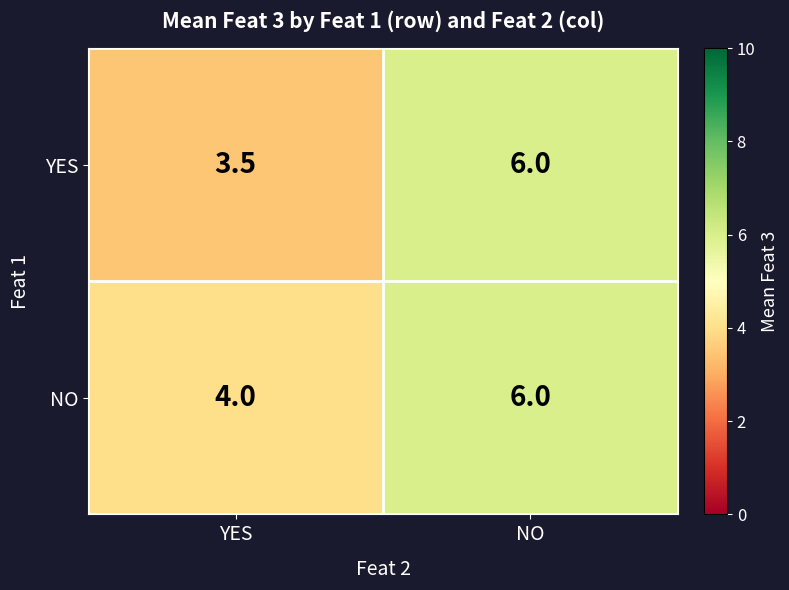

List the series in order of their overall mean, highest first.

NO, YES